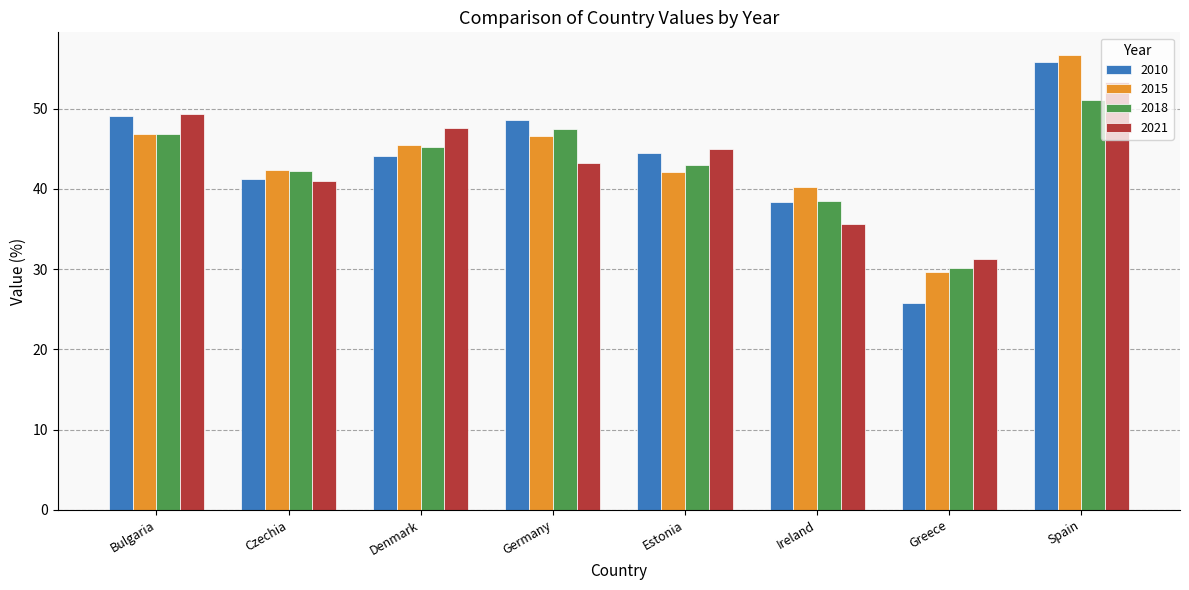

What is the maximum value shown in the chart?

56.7